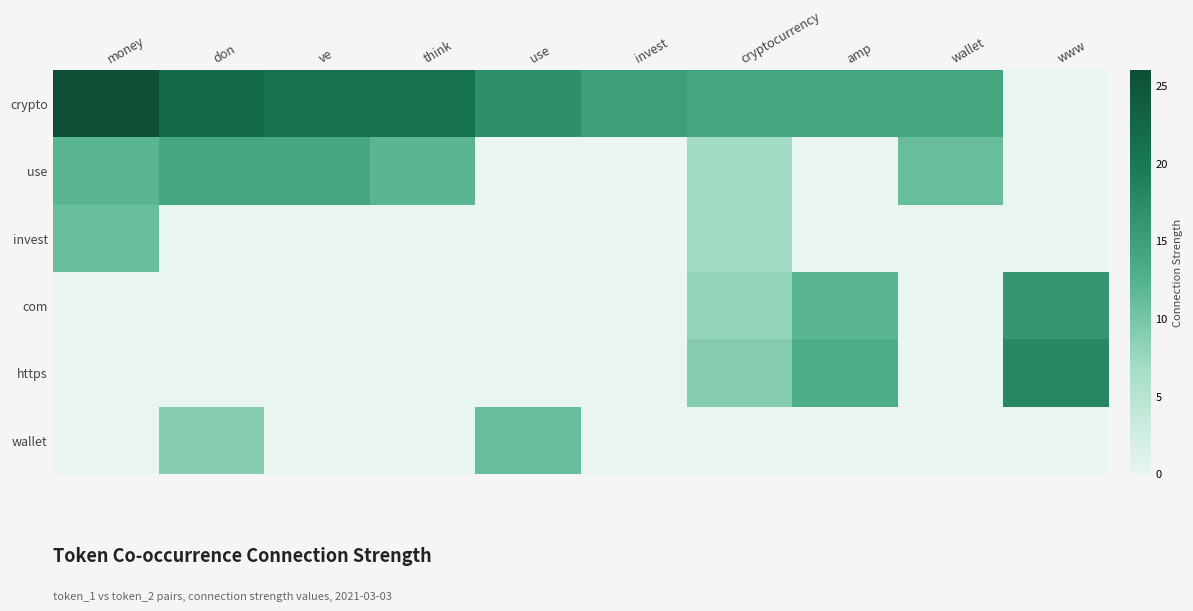

What is the difference between the highest and lowest values at money?

26